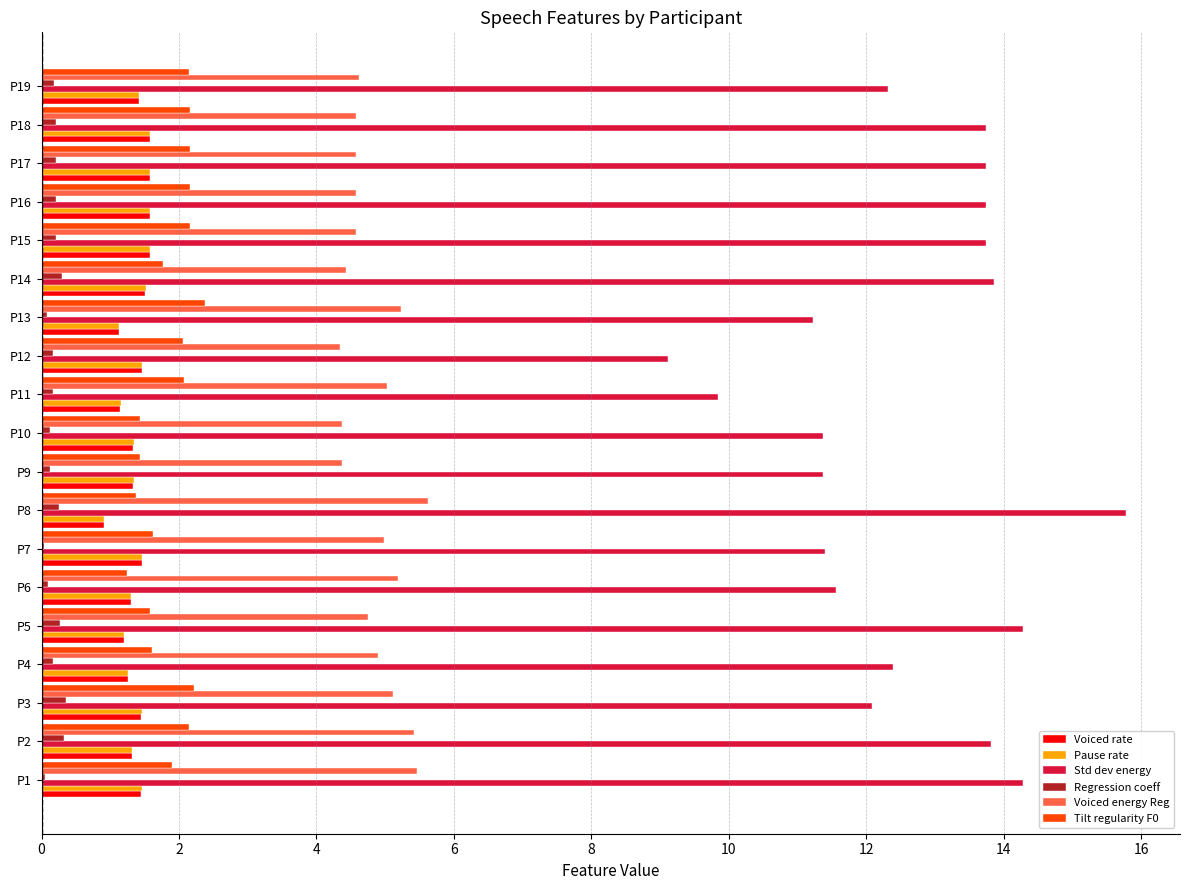

Which series has the largest total across all categories?

Std dev energy